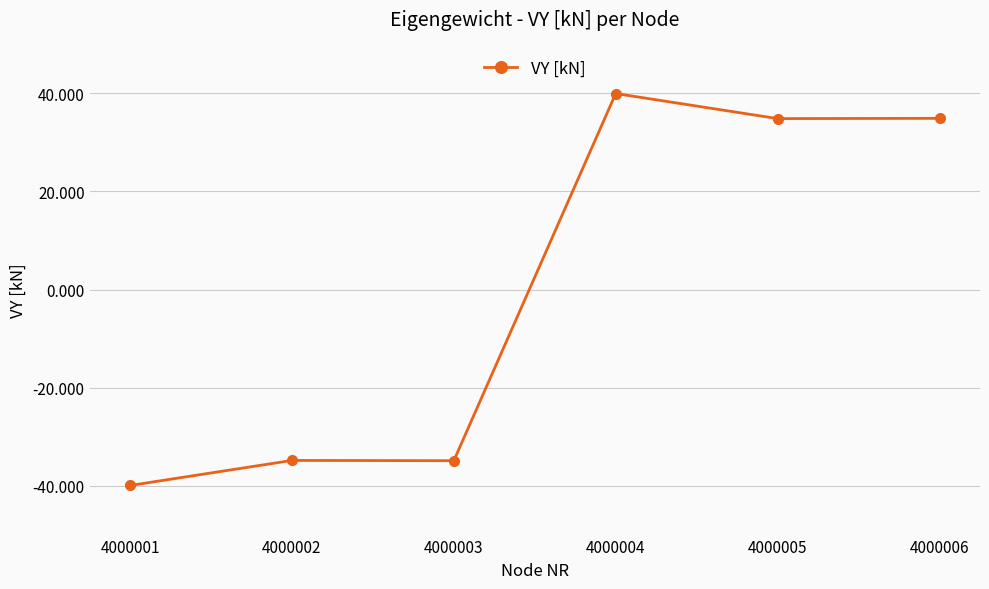

How many lines are shown in the chart?

1